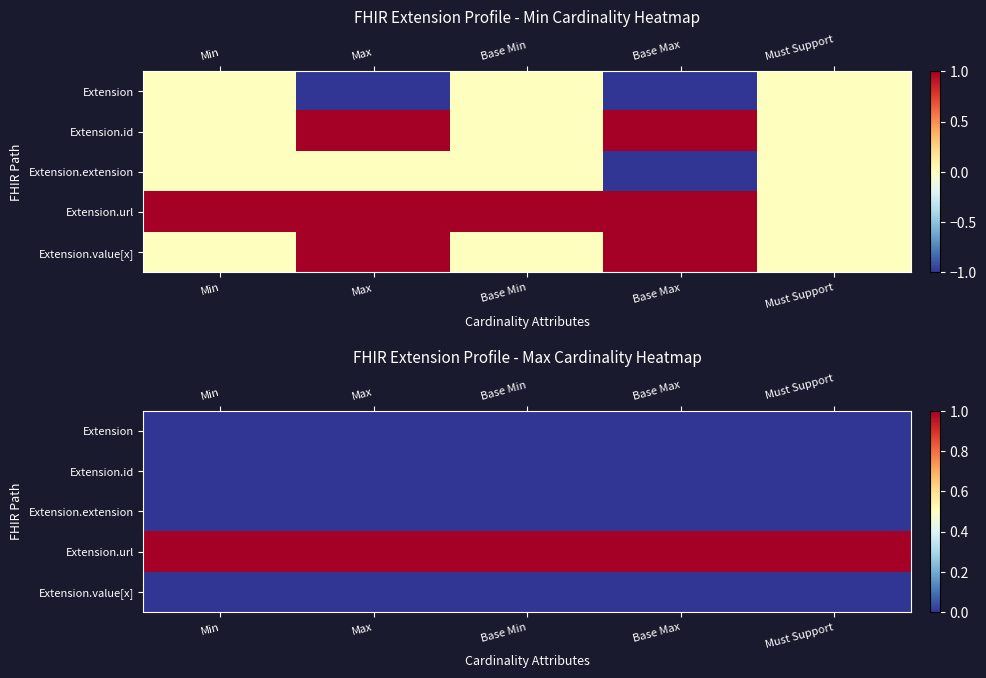

Count the number of data series in this chart.

5